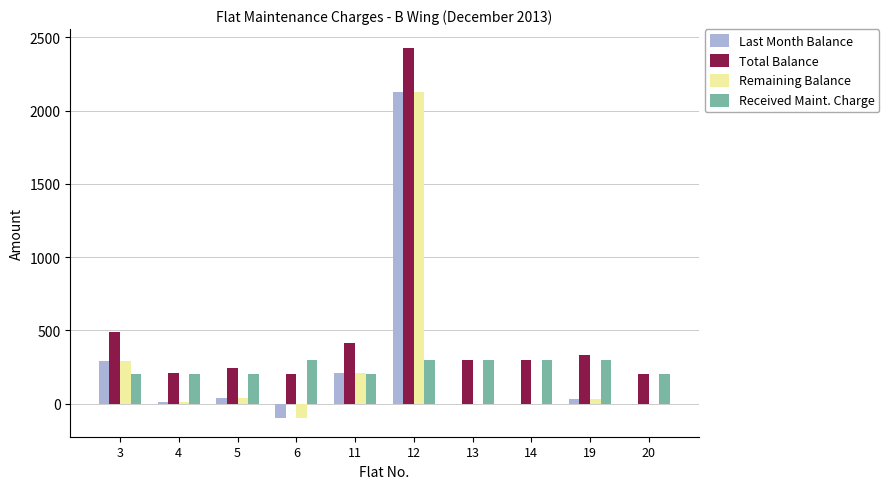

What is the total value across all series at 11?

1030